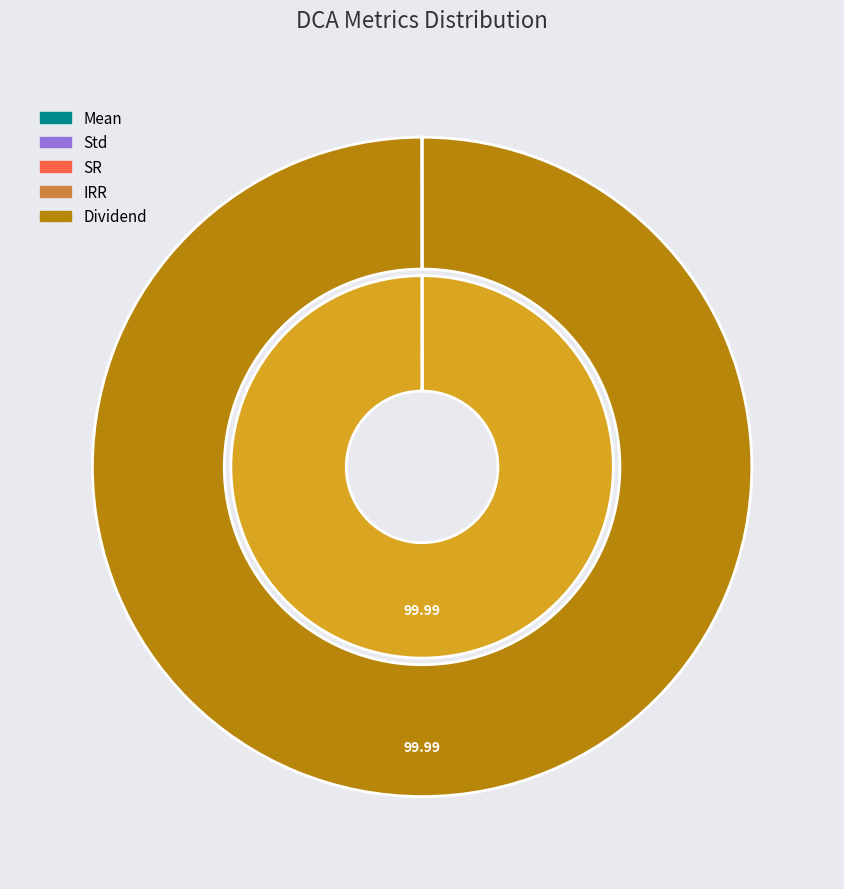

To the nearest percent, what is the average slice percentage?

20%